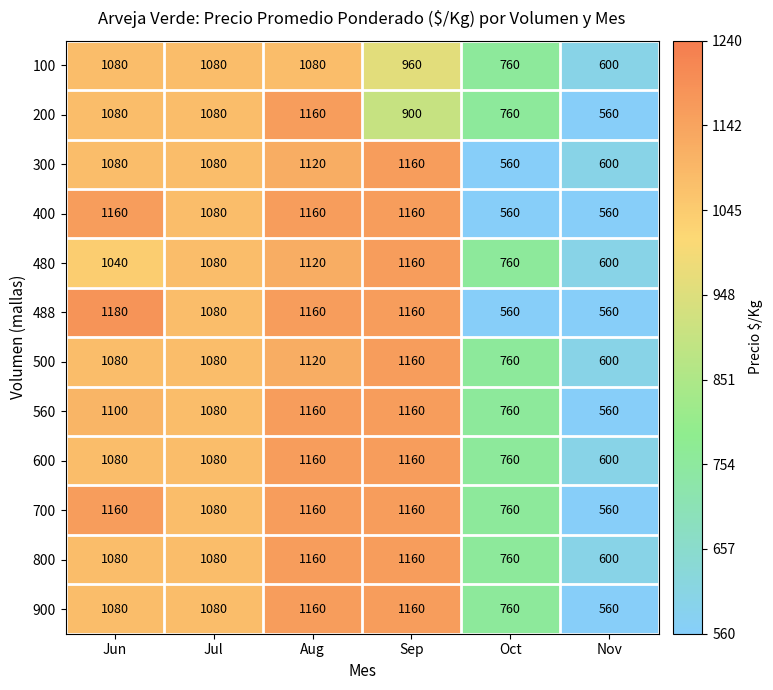

At which label is 400 closest to 860?

Jul